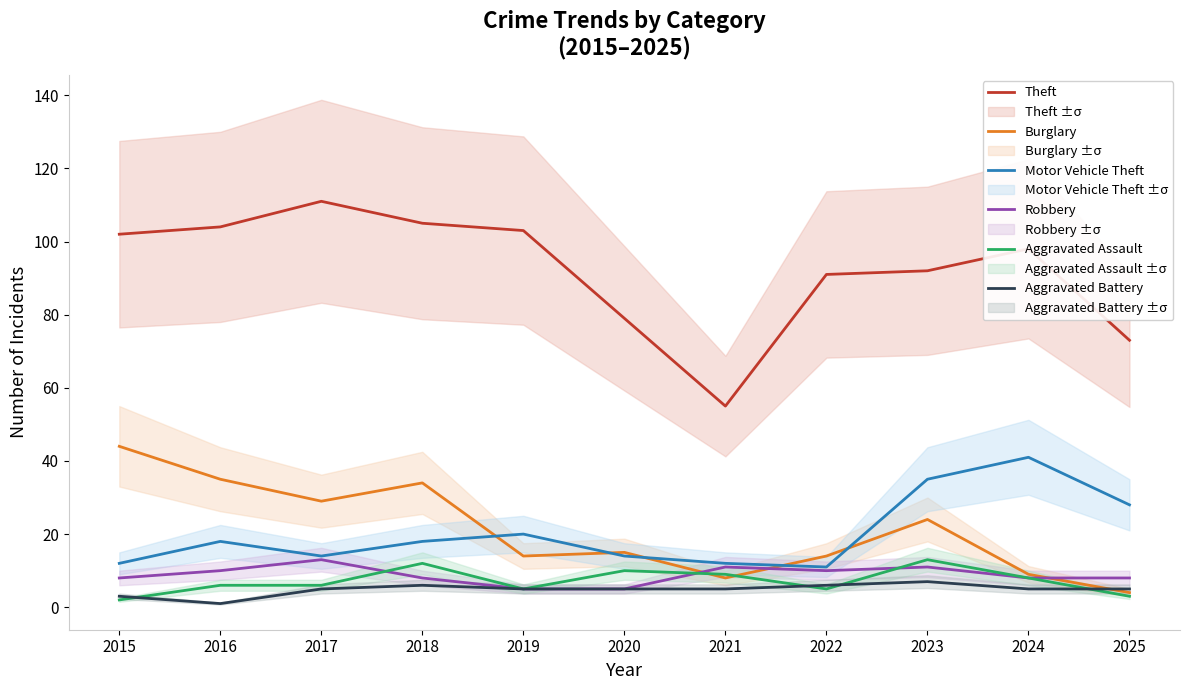

Which series has the largest range (max minus min)?

Theft